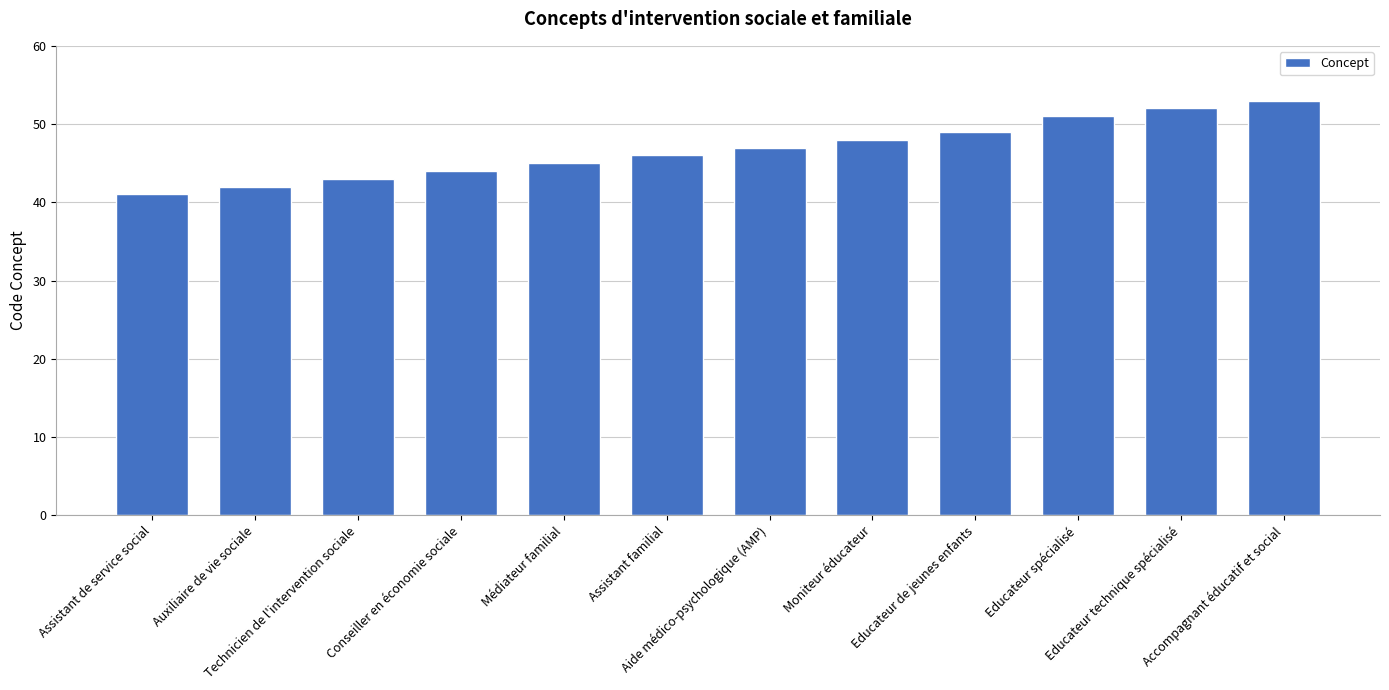

What is the average value?

47